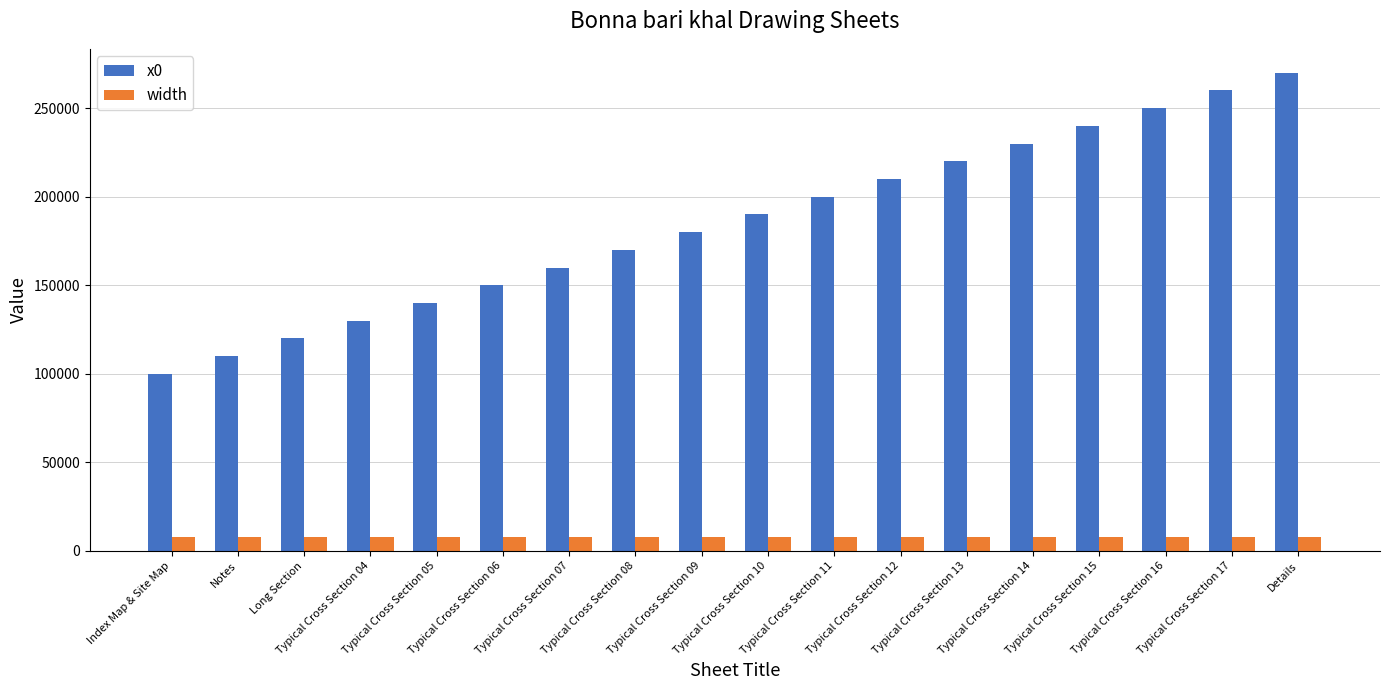

Which series has the largest total across all categories?

x0